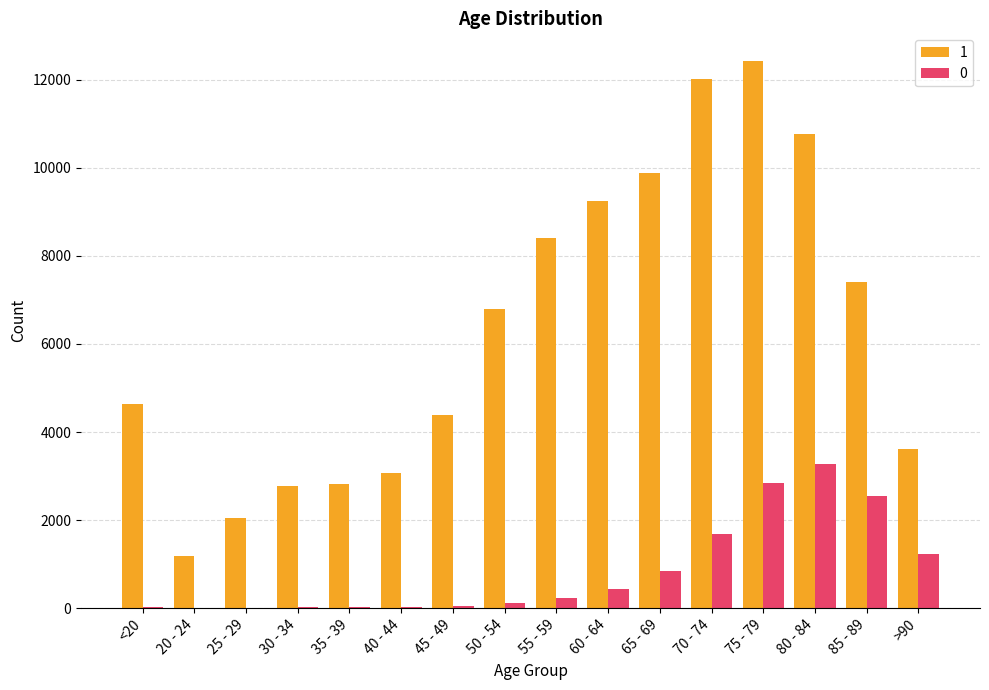

At which category is the sum across all series the highest?

75 - 79